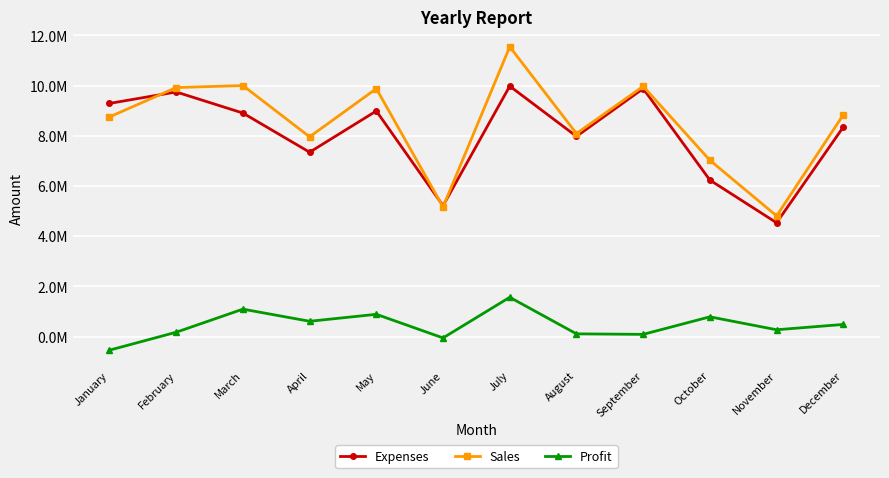

List the labels in order of Sales value, smallest first.

November, June, October, April, August, January, December, May, February, September, March, July